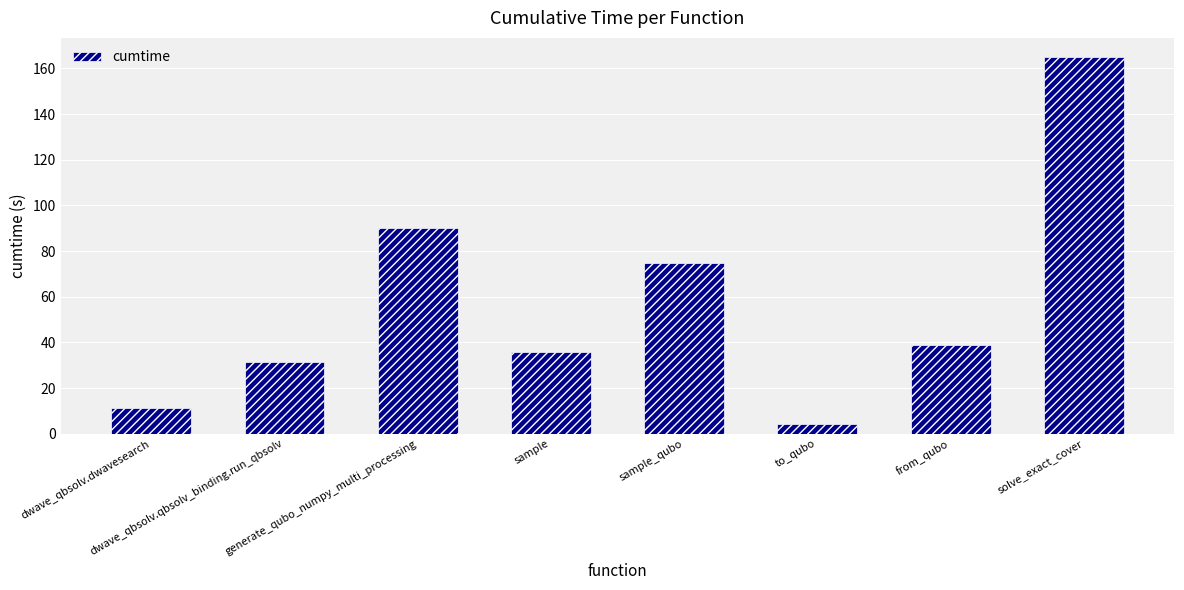

Between sample and sample_qubo, which is larger?

sample_qubo